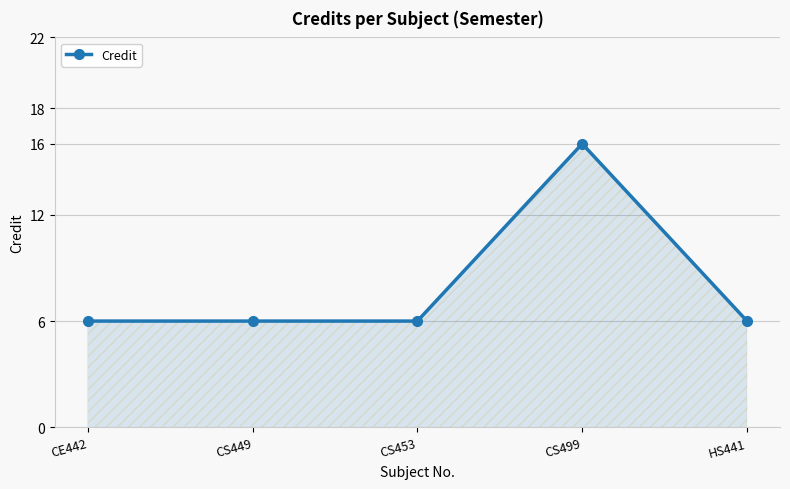

What is the ratio of the value at CS453 to the value at CS449?

1.0